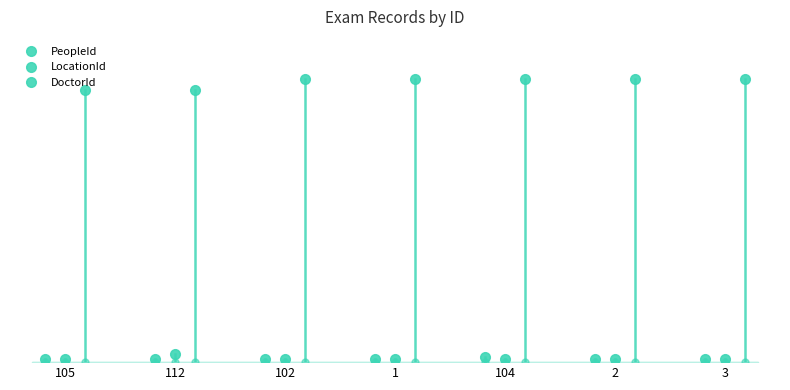

True or false: DoctorId and PeopleId cross at least once.

False